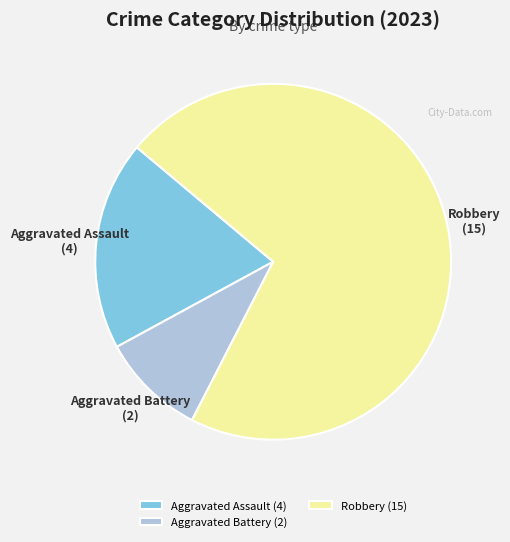

Which category has the biggest portion of the pie?

Robbery